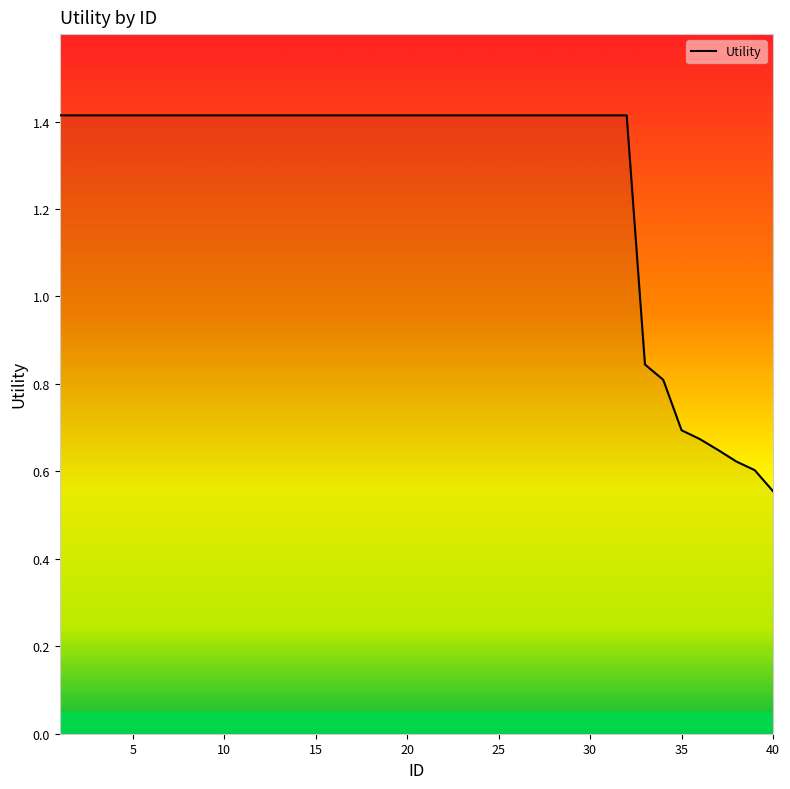

What is the greatest value displayed?

1.4